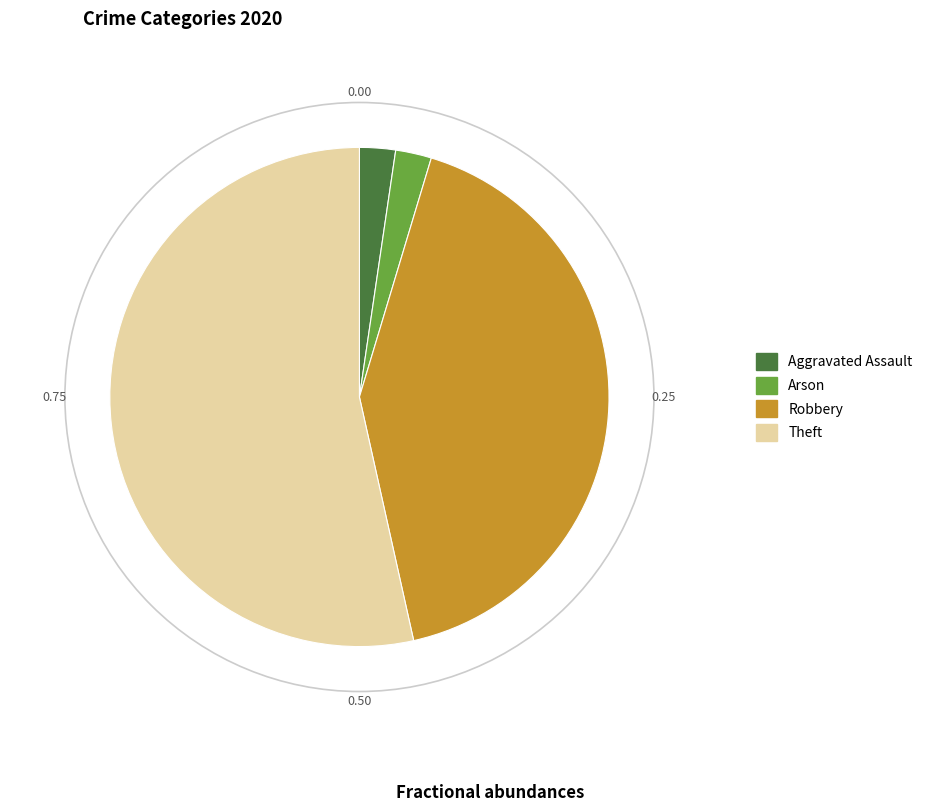

Is there any slice that represents more than half of the pie?

Yes